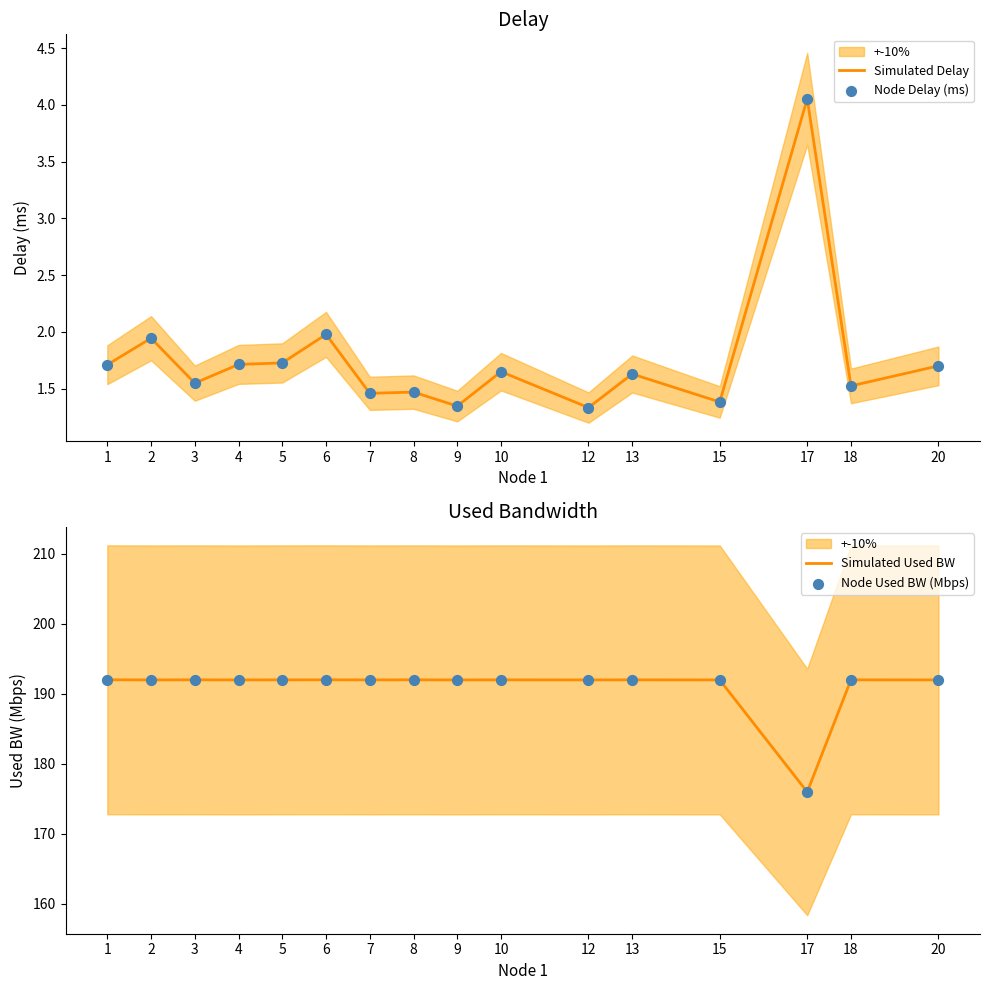

At which category is the sum across all series the highest?

6